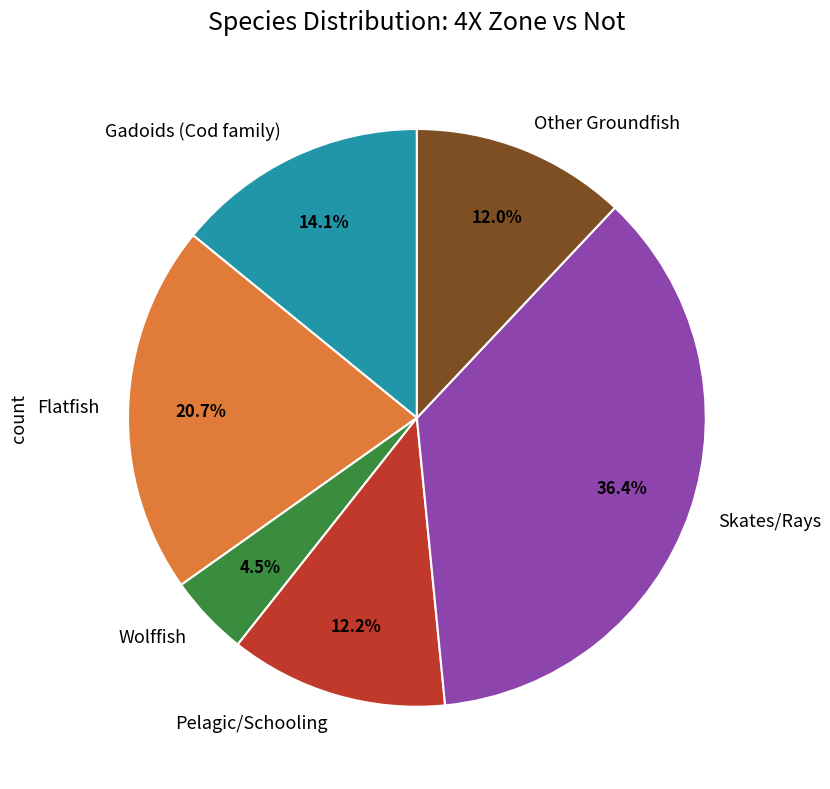

Is the sum of Wolffish and Flatfish greater than half?

No